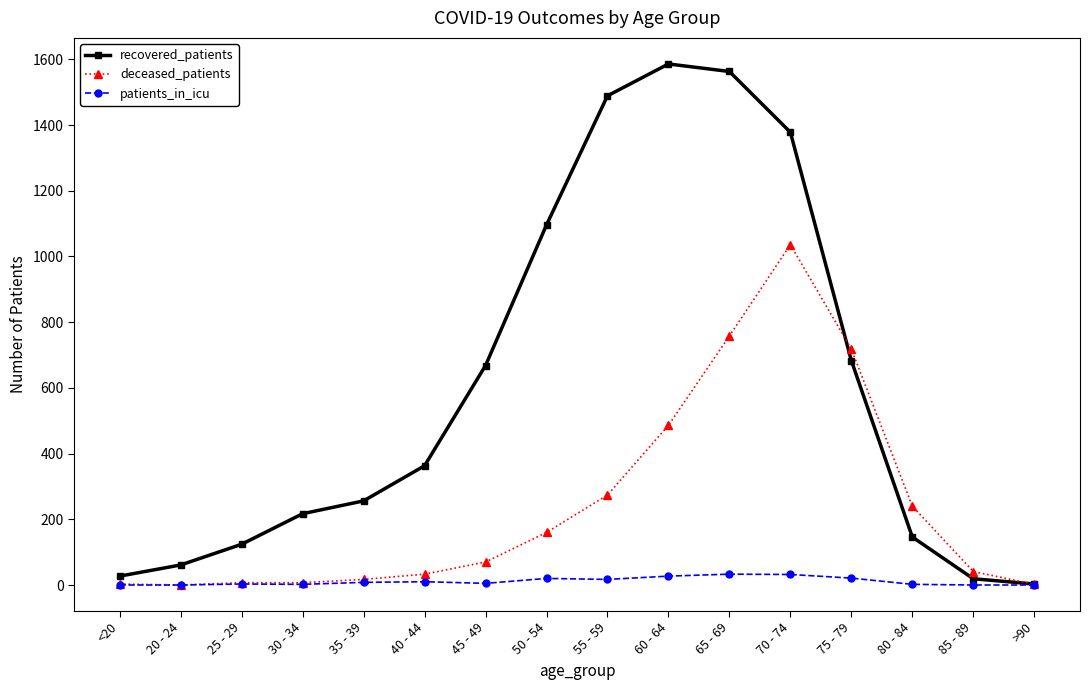

How many data points does each series have?

16